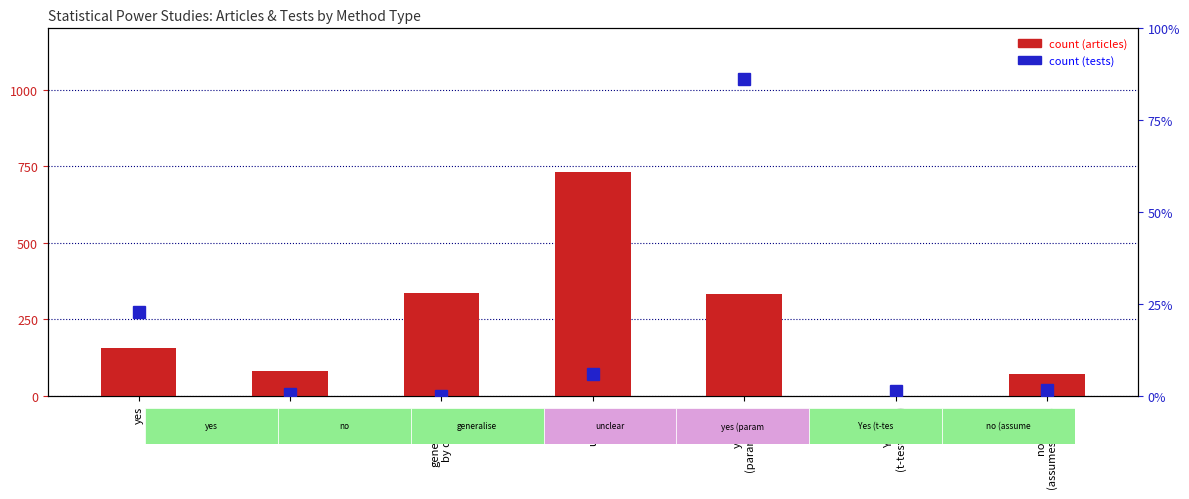

At how many categories does at least one series exceed 614?

3